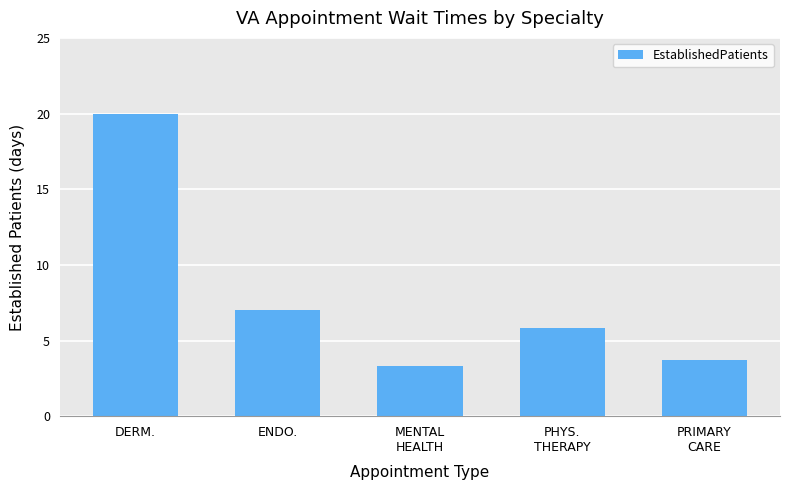

Does the chart contain any negative values?

No